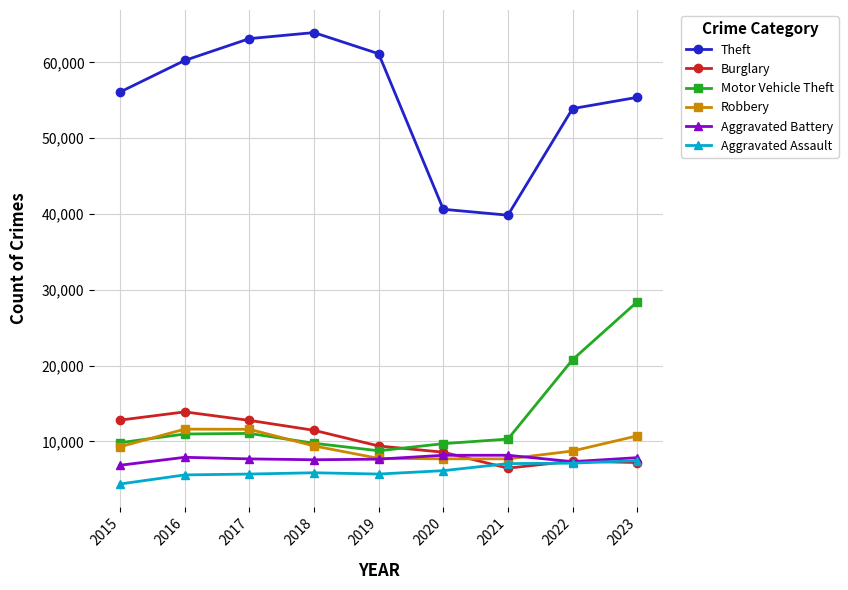

The Motor Vehicle Theft series shows 28421 at 2023. True or false?

True